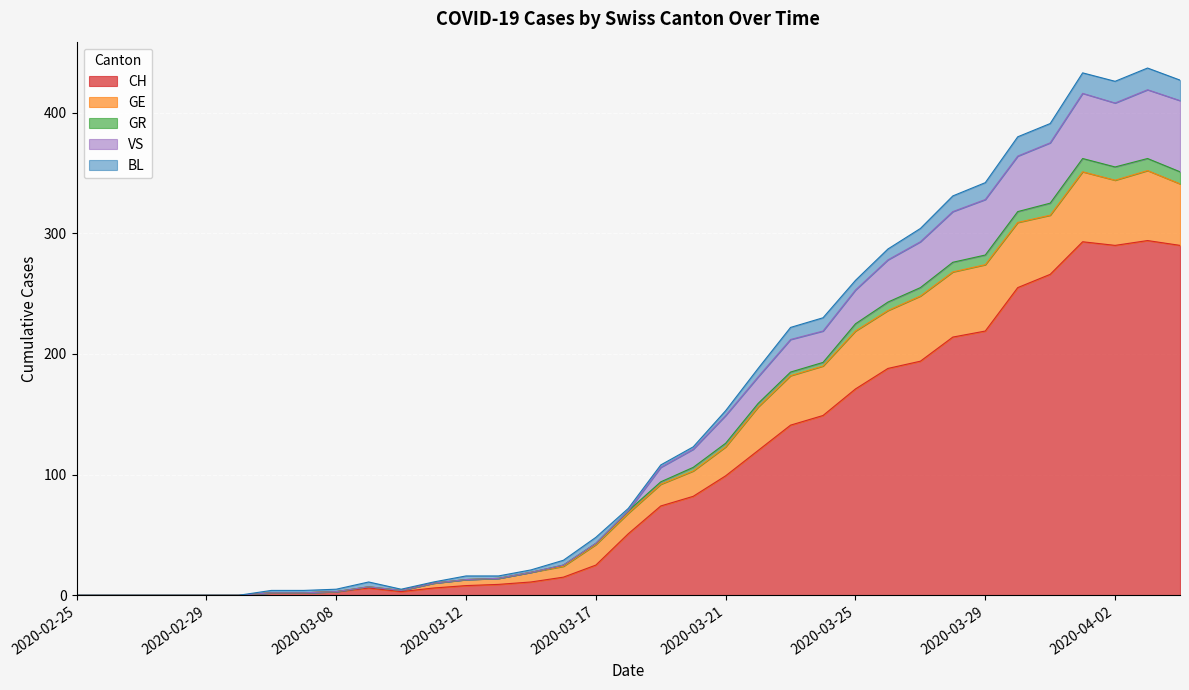

True or false: CH and VS intersect in this chart.

False